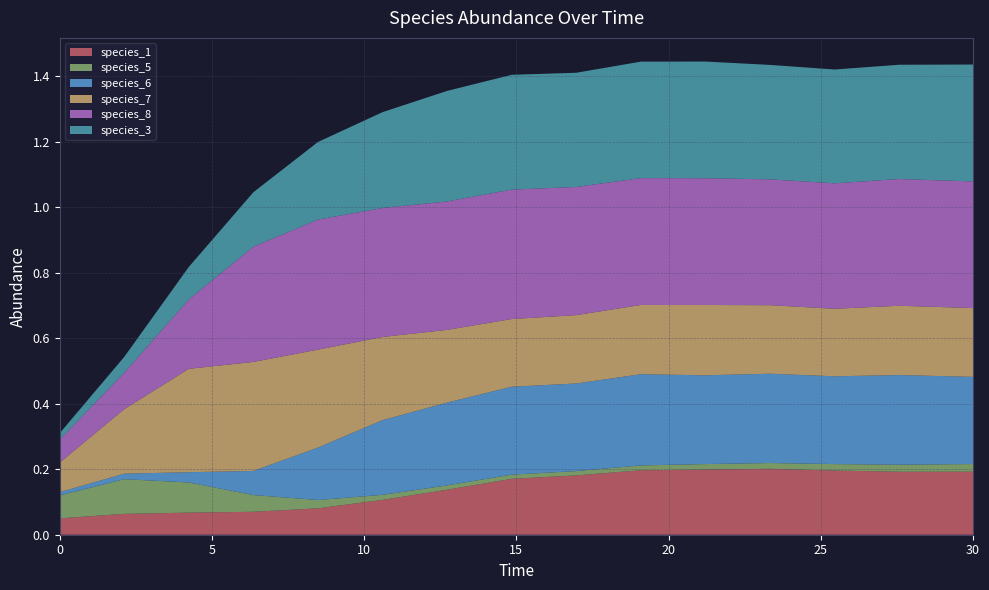

Reading left to right, list all the values displayed in this chart.

species_1: 0=0.1	1=0.1	2=0.1	3=0.1	4=0.1	5=0.1	6=0.1	7=0.2	8=0.2	9=0.2	10=0.2	11=0.2	12=0.2	13=0.2	14=0.2
species_5: 0=0.1	1=0.1	2=0.1	3=0.1	4=0.0	5=0.0	6=0.0	7=0.0	8=0.0	9=0.0	10=0.0	11=0.0	12=0.0	13=0.0	14=0.0
species_6: 0=0.0	1=0.0	2=0.0	3=0.1	4=0.2	5=0.2	6=0.3	7=0.3	8=0.3	9=0.3	10=0.3	11=0.3	12=0.3	13=0.3	14=0.3
species_7: 0=0.1	1=0.2	2=0.3	3=0.3	4=0.3	5=0.3	6=0.2	7=0.2	8=0.2	9=0.2	10=0.2	11=0.2	12=0.2	13=0.2	14=0.2
species_8: 0=0.1	1=0.1	2=0.2	3=0.4	4=0.4	5=0.4	6=0.4	7=0.4	8=0.4	9=0.4	10=0.4	11=0.4	12=0.4	13=0.4	14=0.4
species_3: 0=0.0	1=0.0	2=0.1	3=0.2	4=0.2	5=0.3	6=0.3	7=0.4	8=0.3	9=0.4	10=0.4	11=0.3	12=0.3	13=0.3	14=0.4